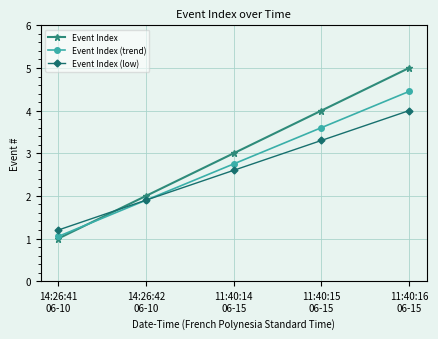

What is the average value of the Event Index (low) series?

2.6